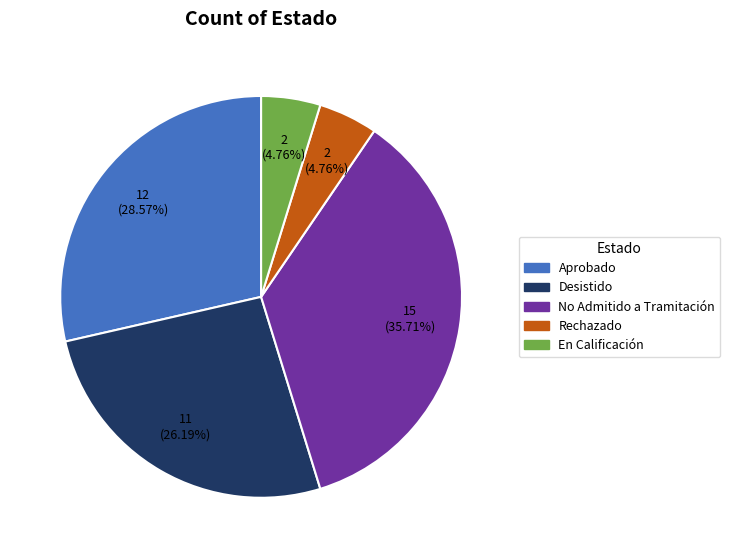

What percentage is the Rechazado slice, to the nearest percent?

5%